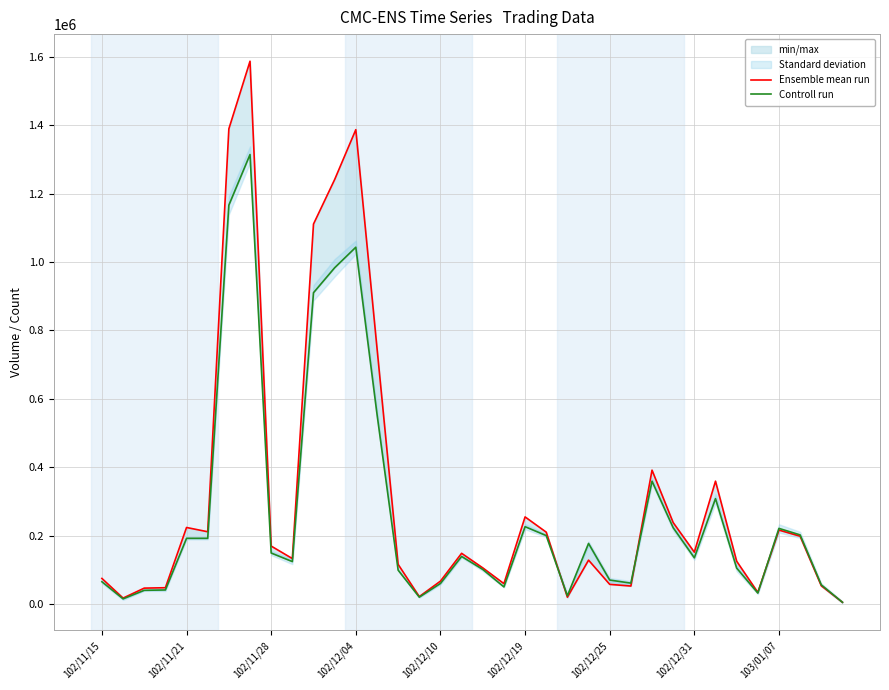

How many data points does each series have?

36